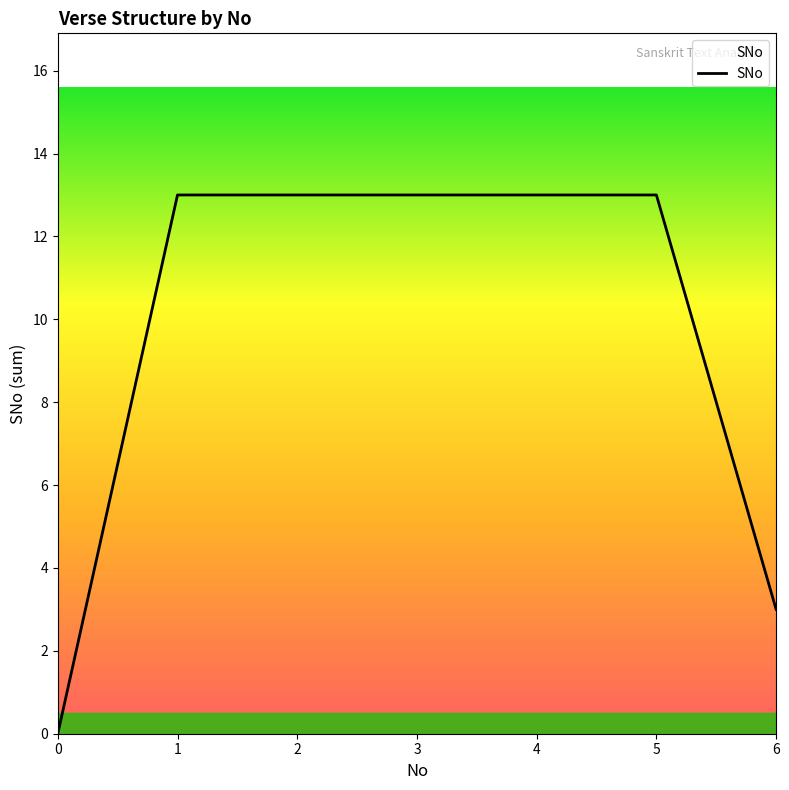

What is the difference between the values at 0 and 3?

13